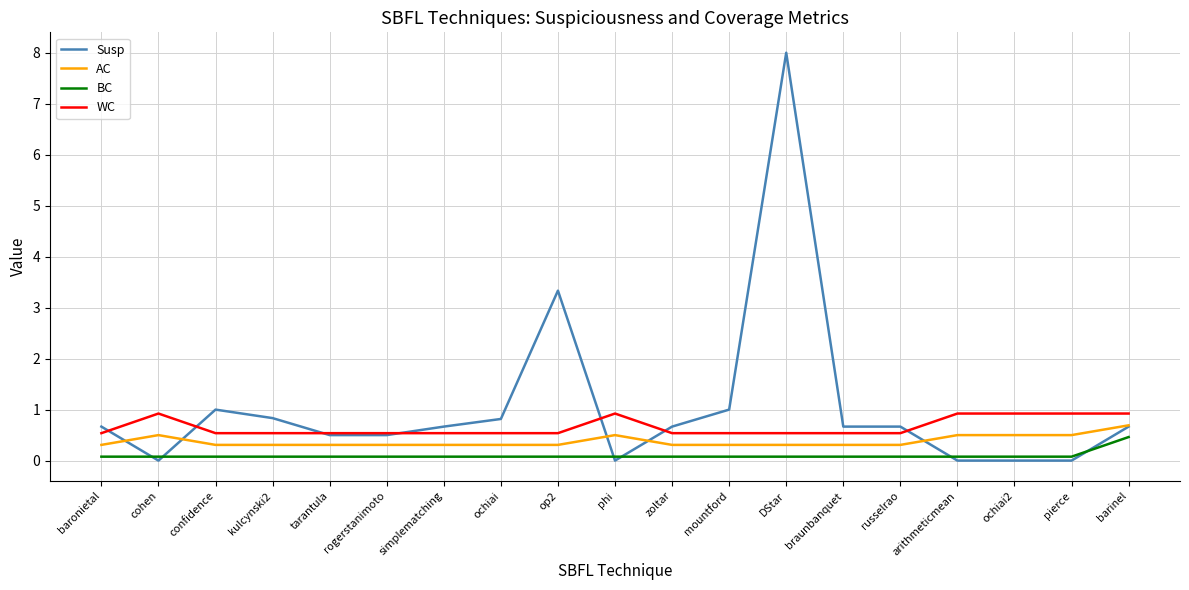

Does the chart display data point markers on the line(s)?

No